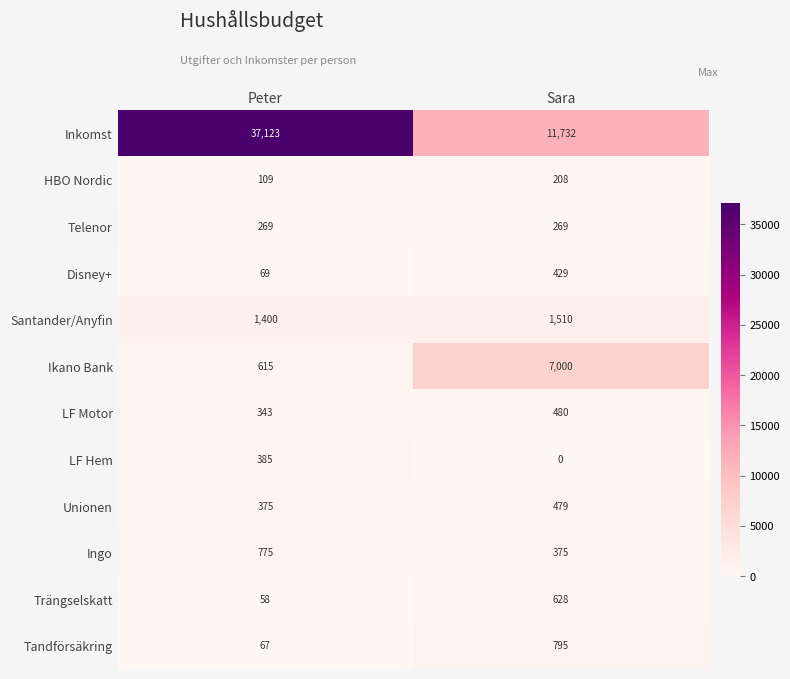

At which category is the sum across all series the highest?

Peter